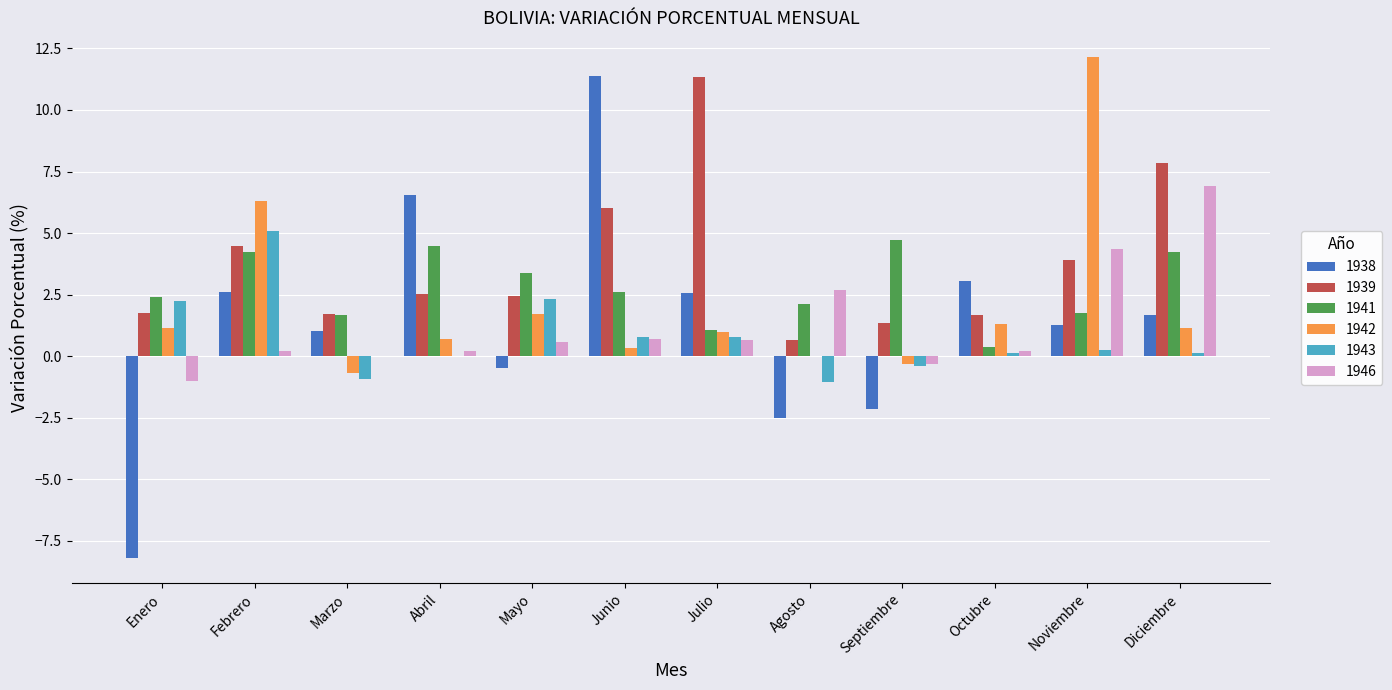

What is the highest value of the 1938 series?

11.4